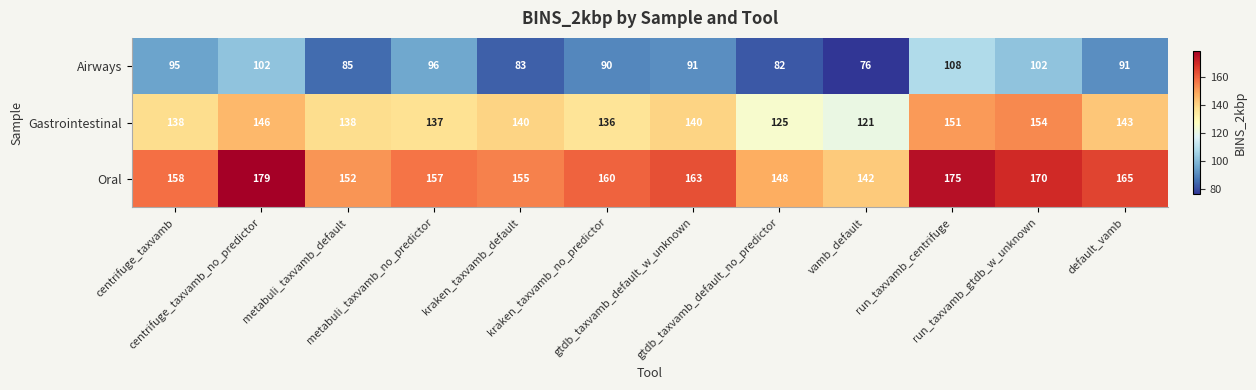

At how many categories does at least one series exceed 112?

12